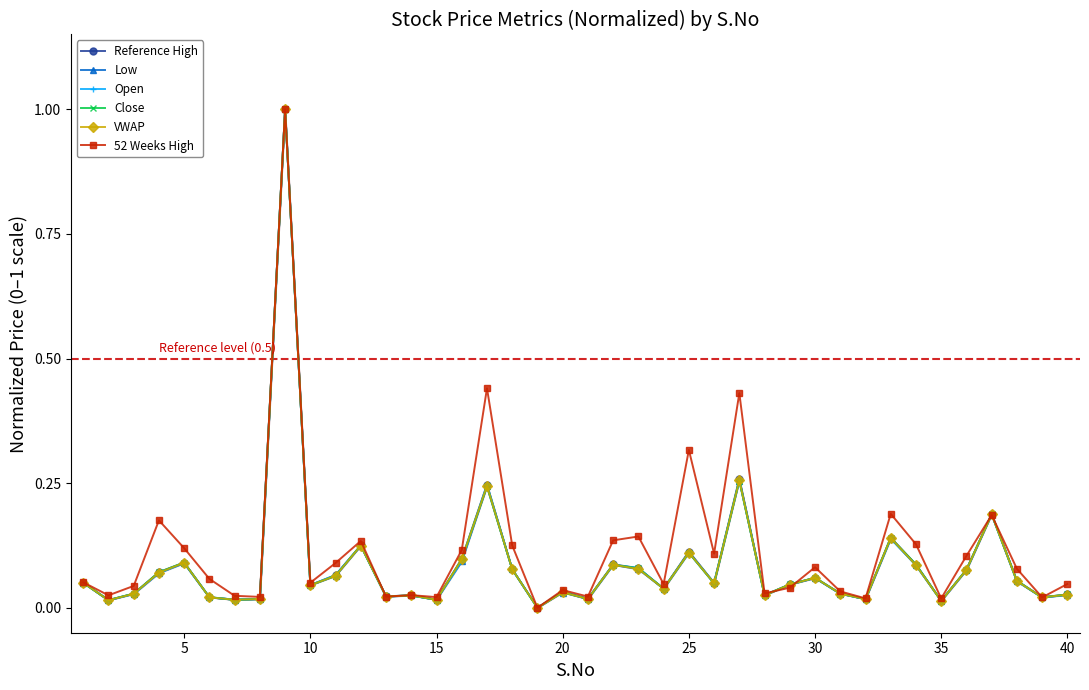

True or false: 52 Weeks High has more than 1 interior local peaks.

True